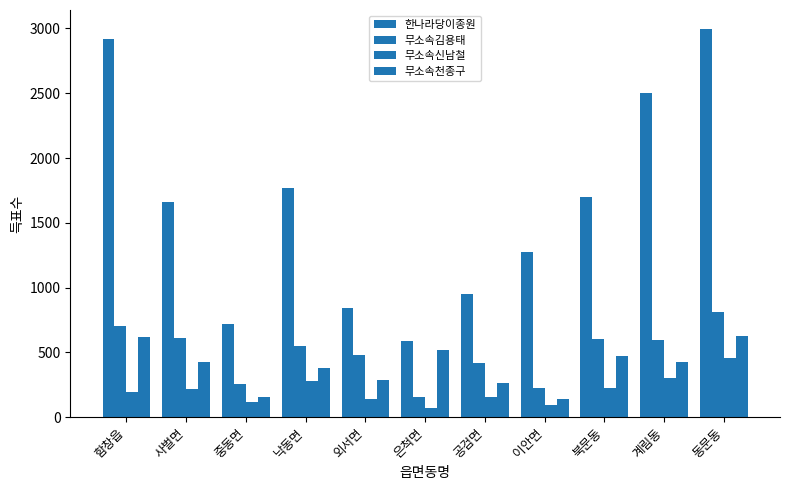

Does the chart contain any negative values?

No